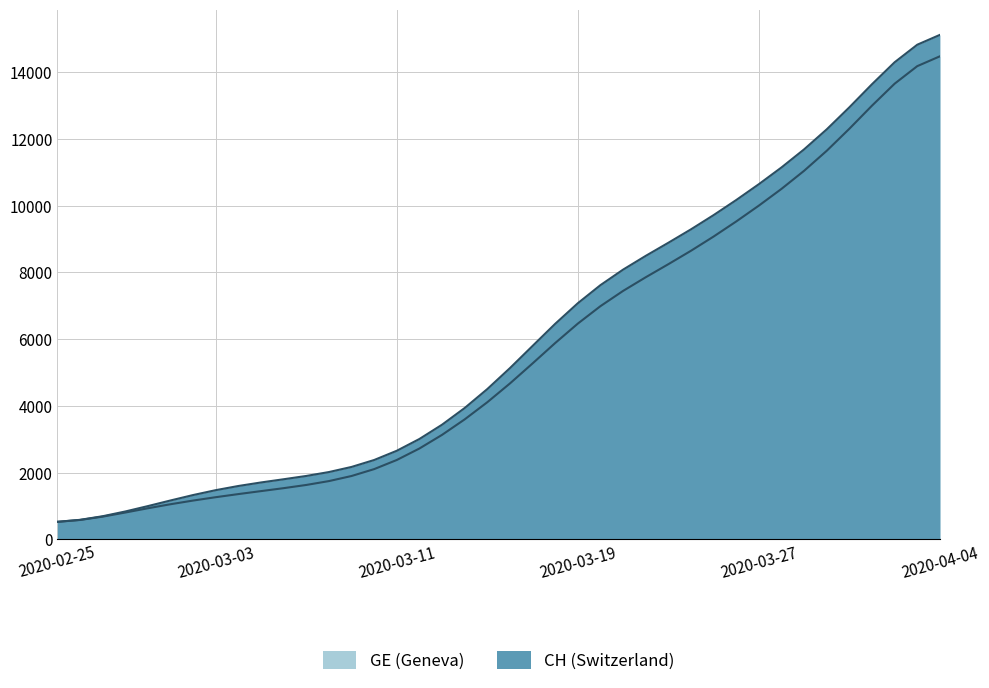

True or false: GE has a value of 528.0 at 2020-02-25.

True